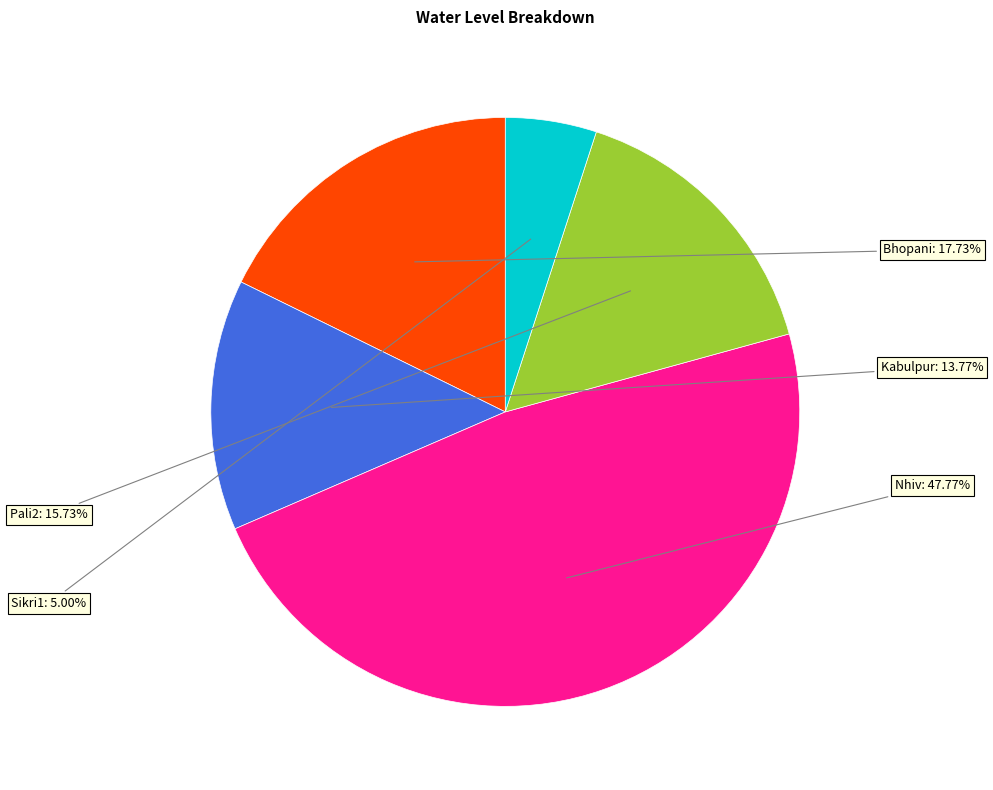

Rank the categories by value from highest to lowest.

Nhiv, Bhopani, Pali2, Kabulpur, Sikri1